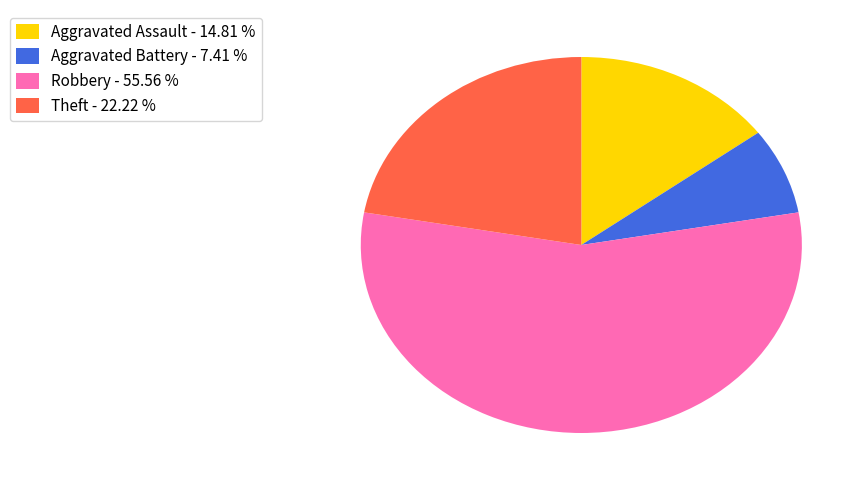

How many slices are in this pie chart?

4